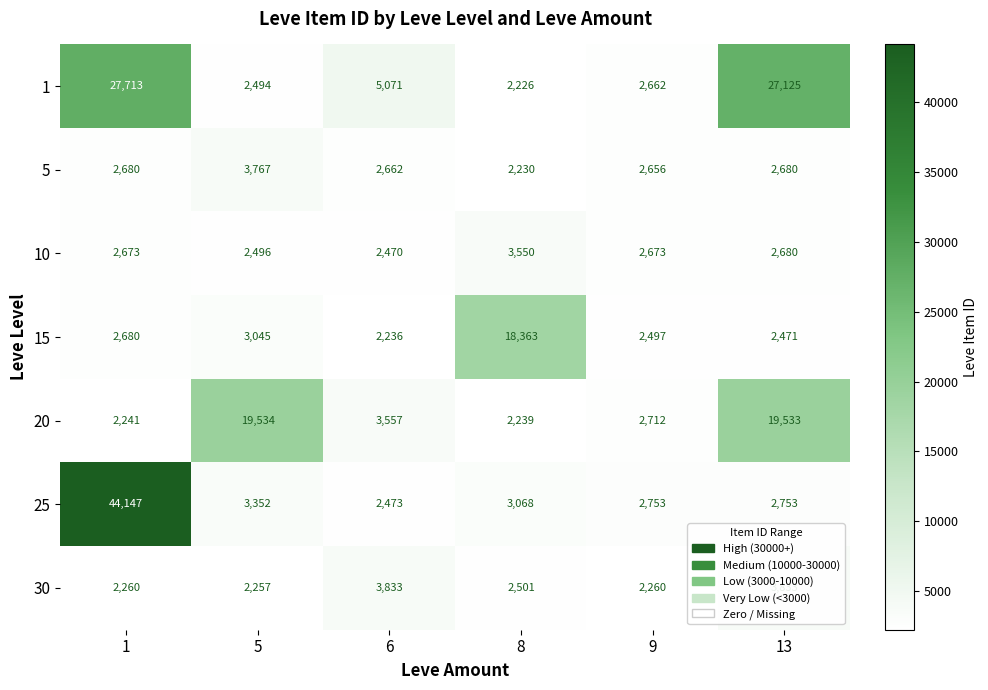

What is the total value across all series at 13?

61075